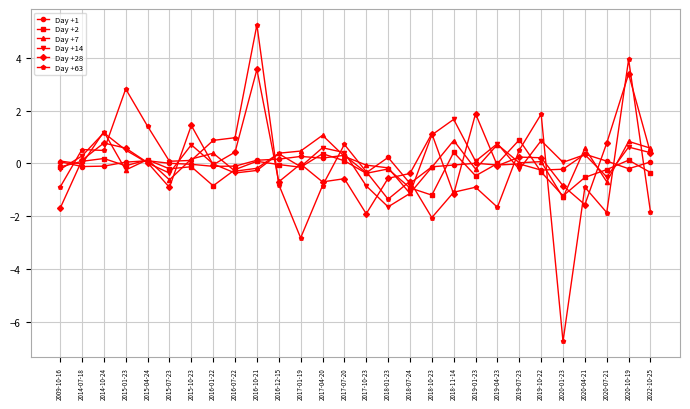

What are all the series names shown in the legend?

Day +1, Day +2, Day +7, Day +14, Day +28, Day +63